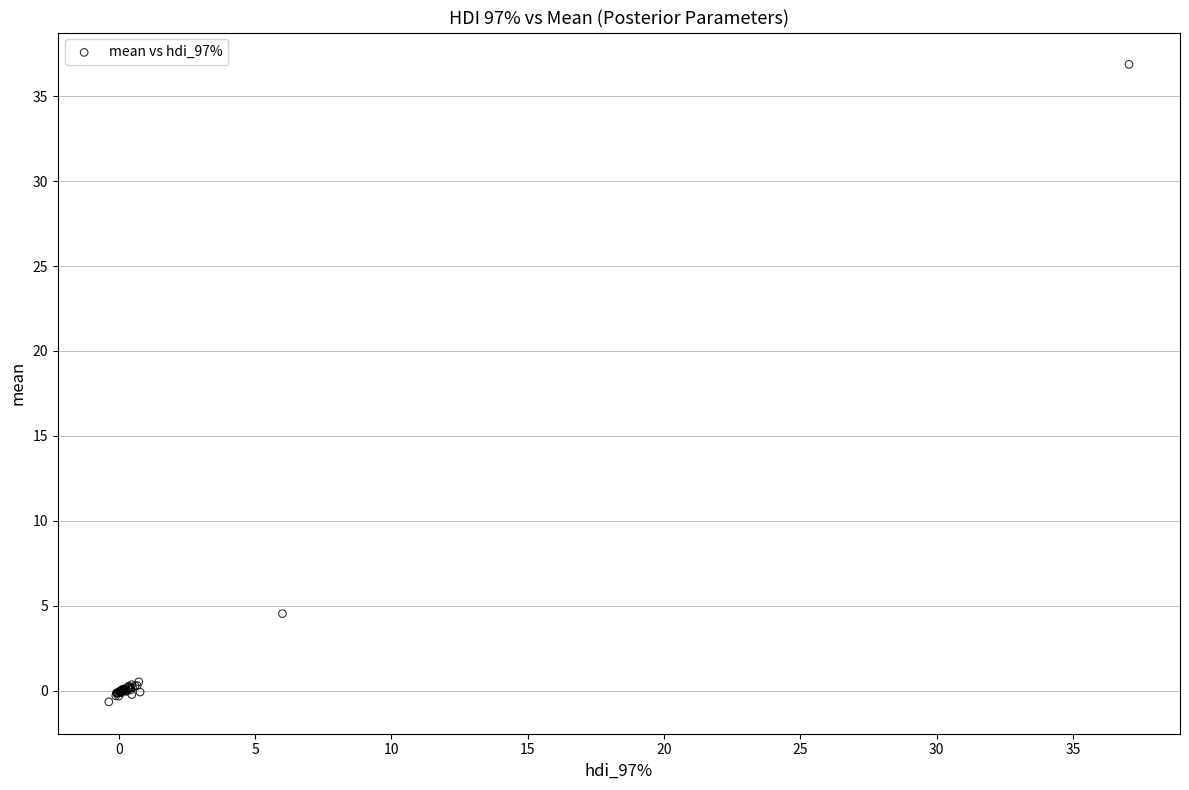

What Y value in the scatter plot is closest to 18?

4.5